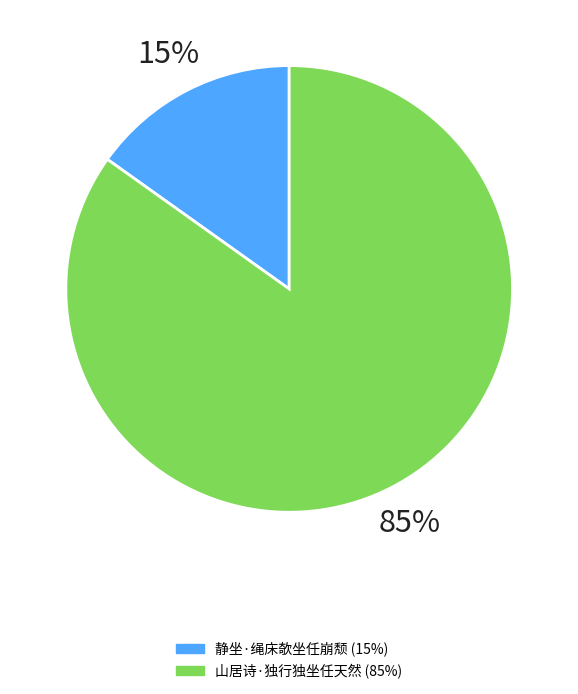

Approximately how many times larger is the value at 山居诗·独行独坐任天然 compared to 静坐·绳床欹坐任崩颓?

5.6